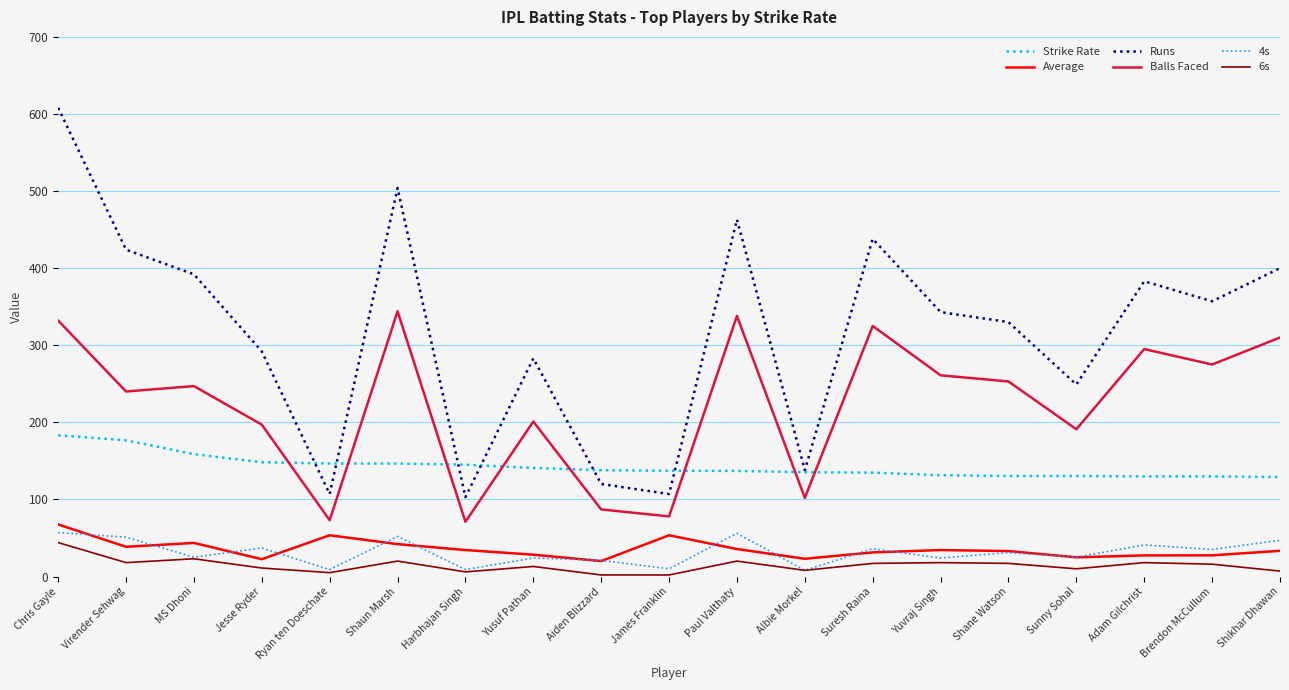

What is the greatest value displayed?

608.0